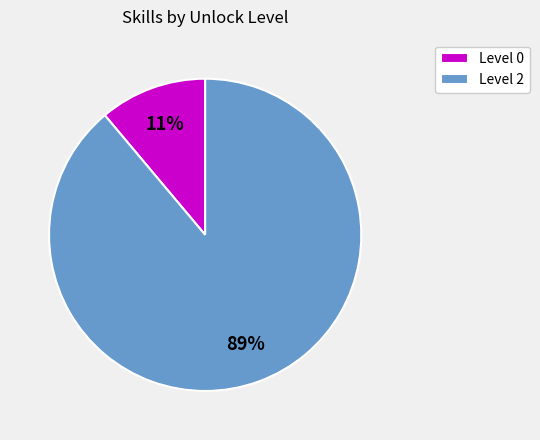

What percentage is the Level 0 slice, to the nearest percent?

11%